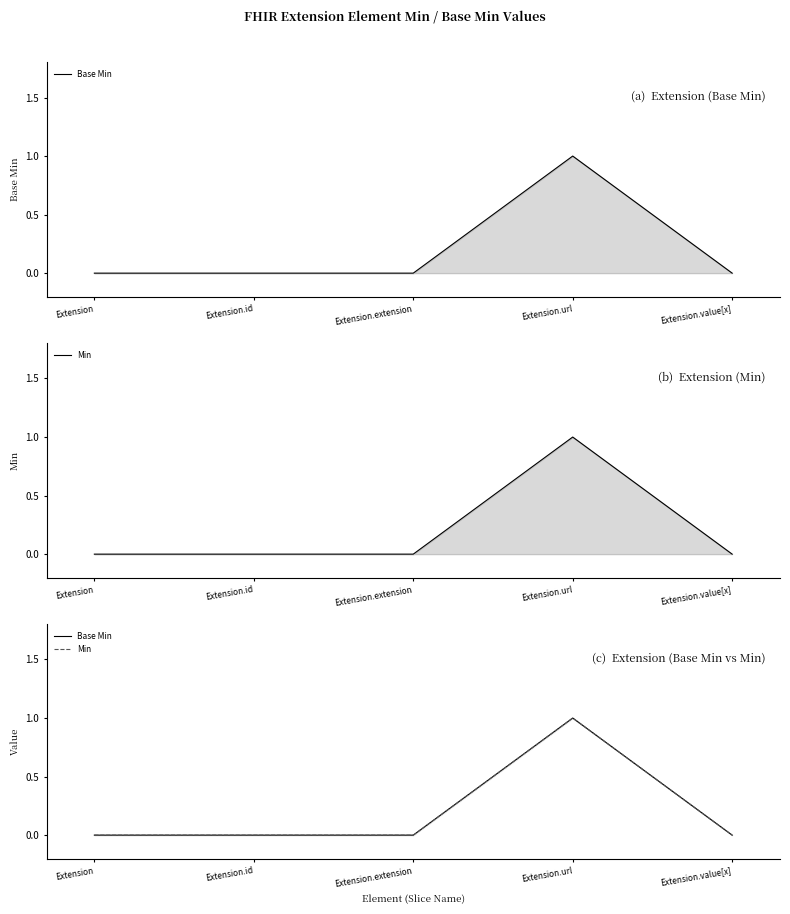

Reading left to right, list all the values displayed in this chart.

Base Min: 0	0	0	1	0
Min: 0	0	0	1	0